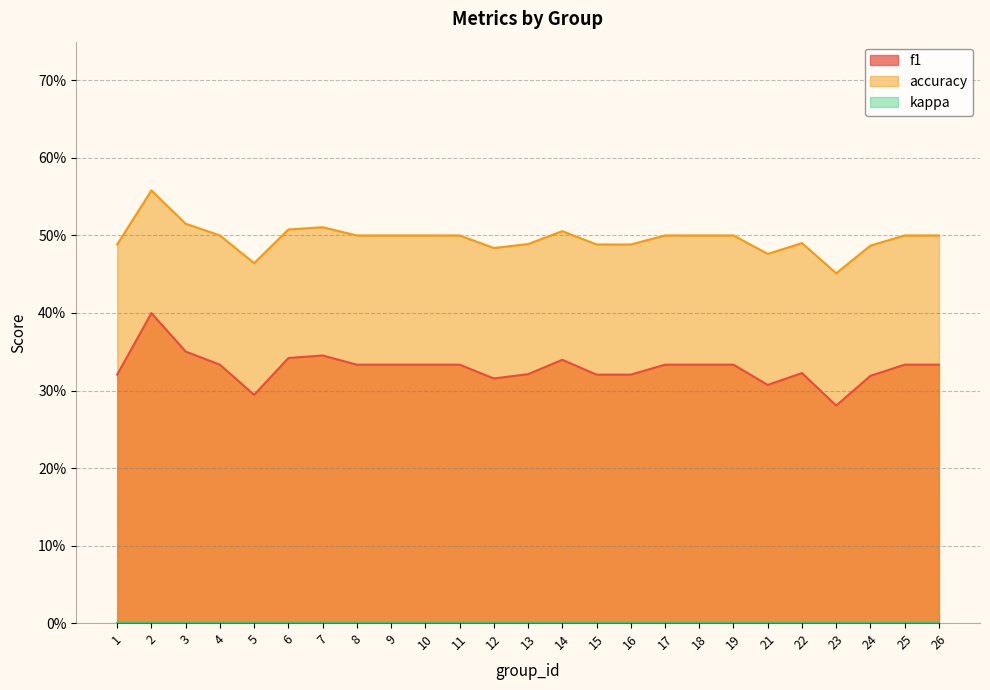

At which label does f1 reach its minimum?

23